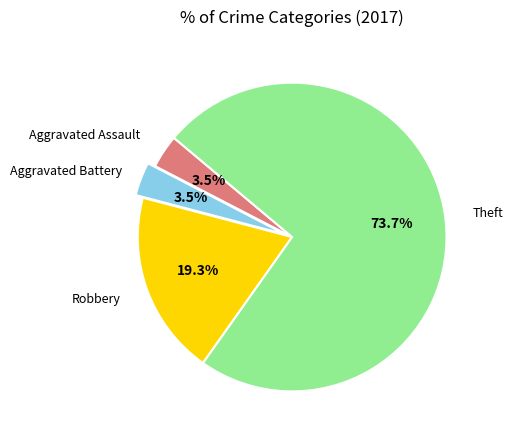

Does any single category account for the majority?

Yes